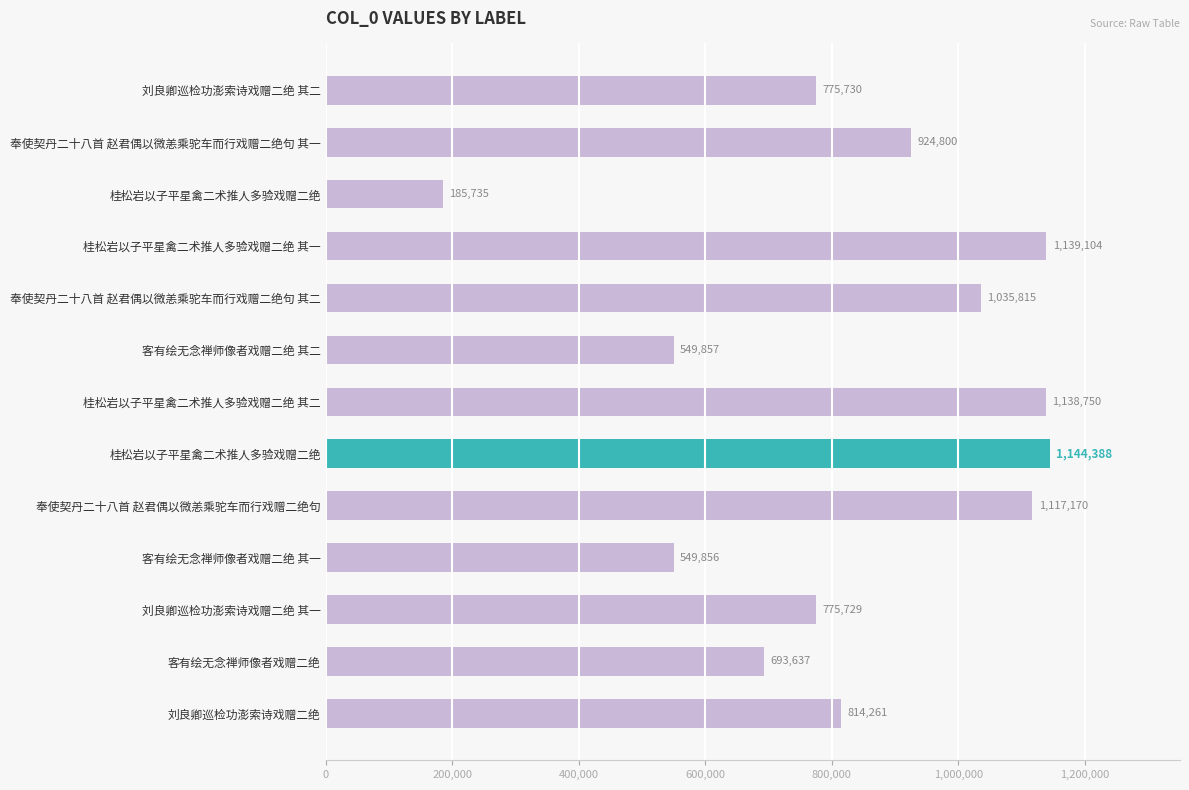

How many values are below 814261?

6